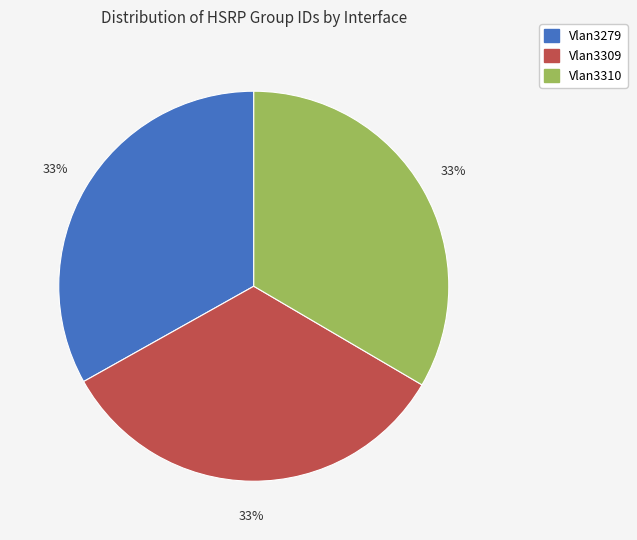

Is there any slice that represents more than half of the pie?

No